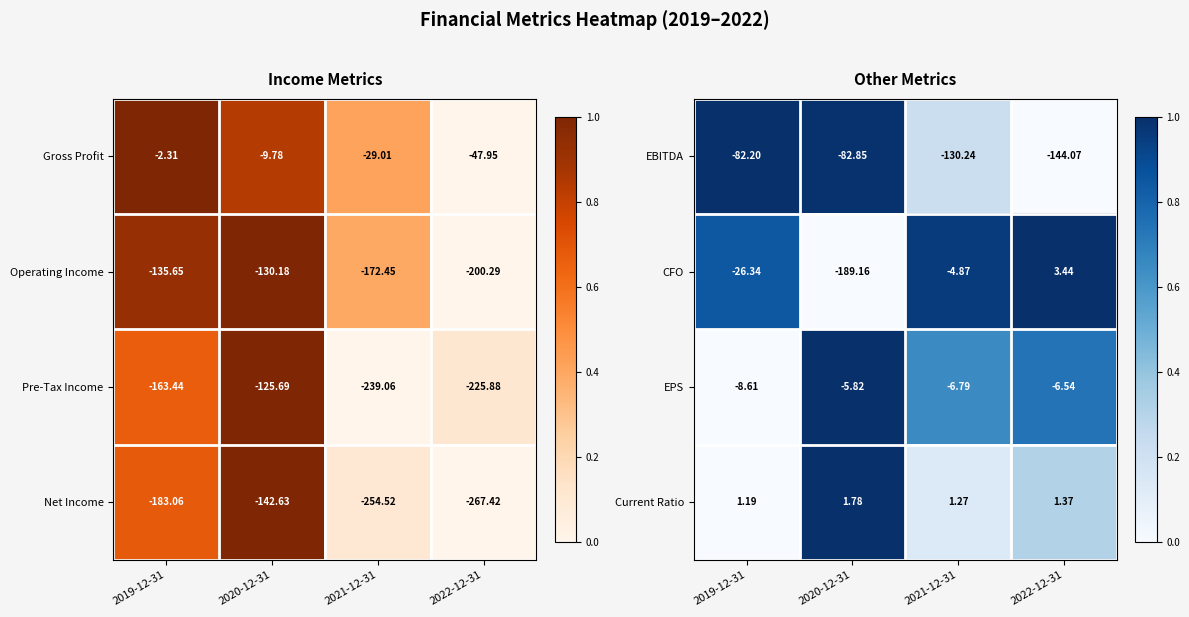

At which category does the chart reach its peak across all series?

2019-12-31